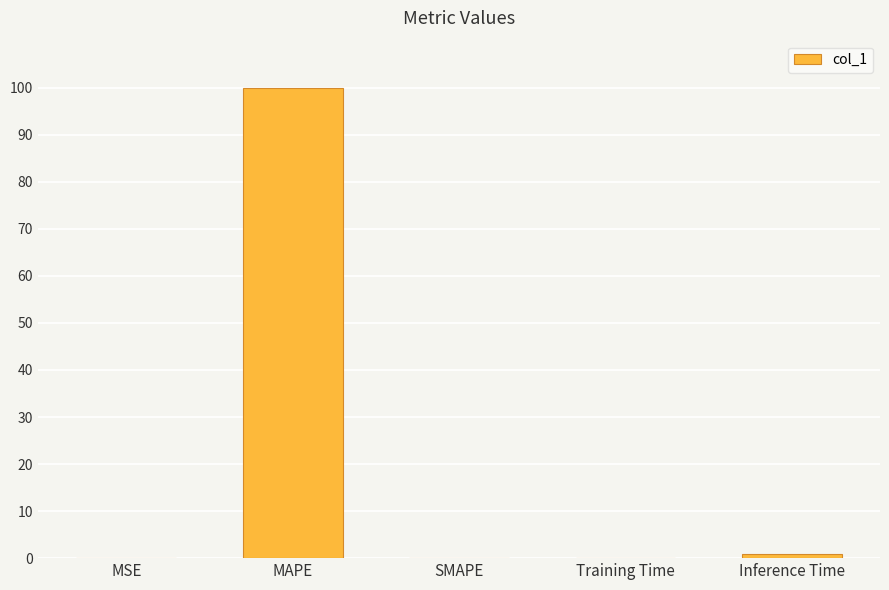

Which has a higher value, SMAPE or MAPE?

MAPE